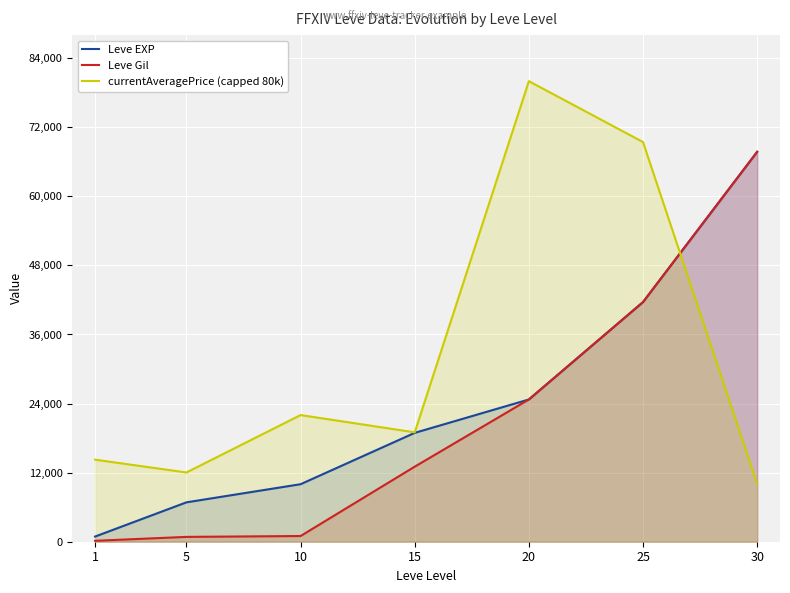

Does the chart display data point markers on the line(s)?

No